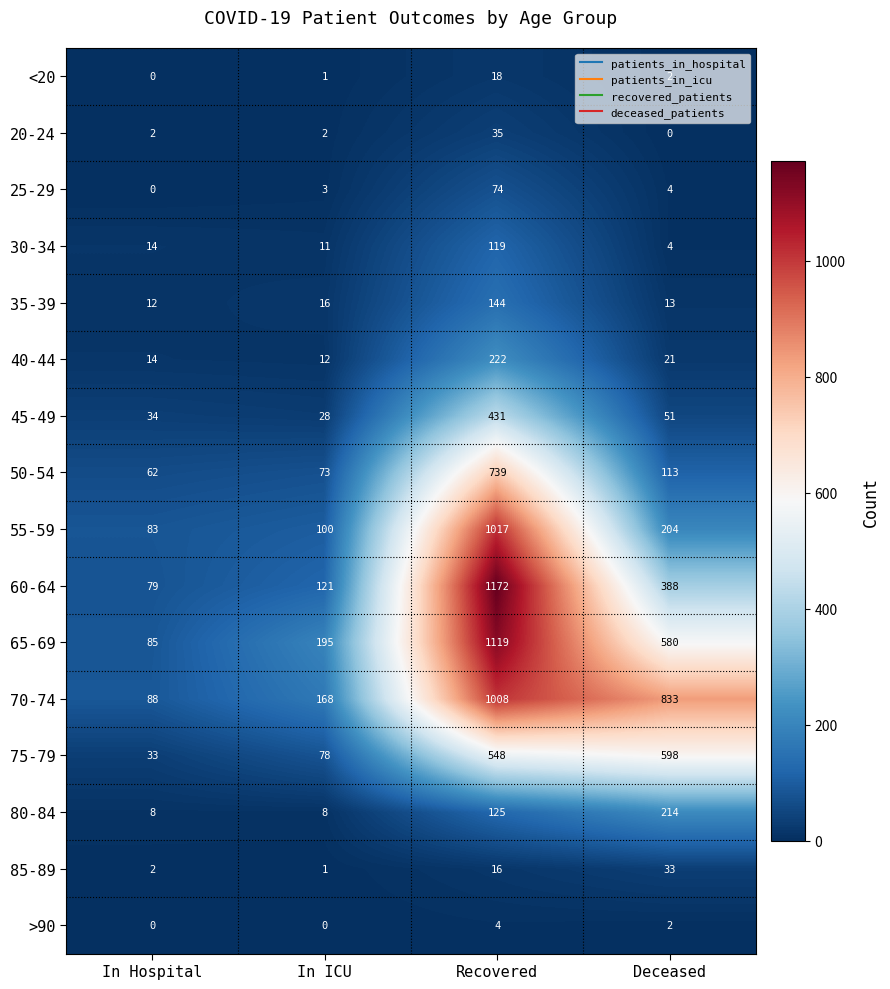

Which series has the largest total across all categories?

70-74